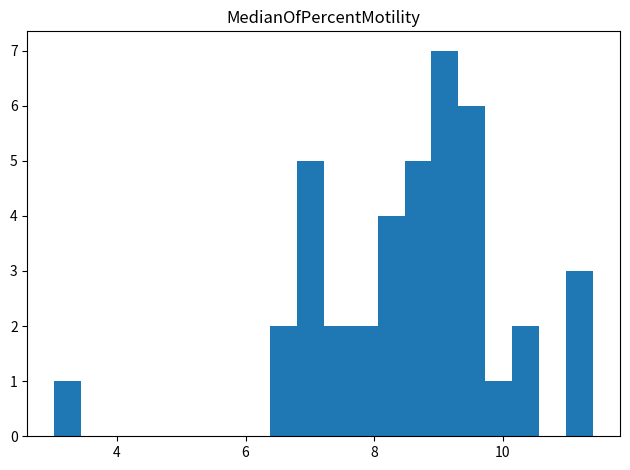

Around what value on the x-axis is the tallest bar? Give the approximate position of its centre, as read against the axis.

9.2